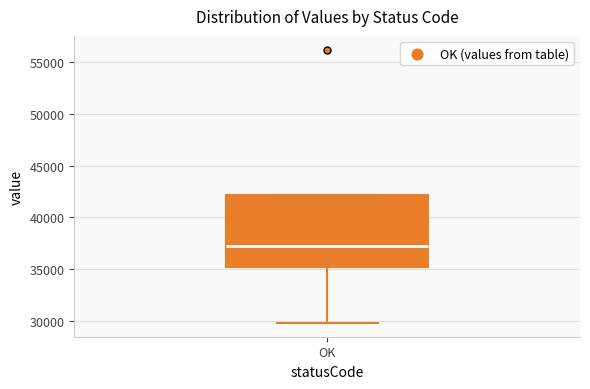

Where does the lower whisker of the box for OK end on the y-axis? The values are not printed on the chart, so give them approximately, as read against the axis.

30000